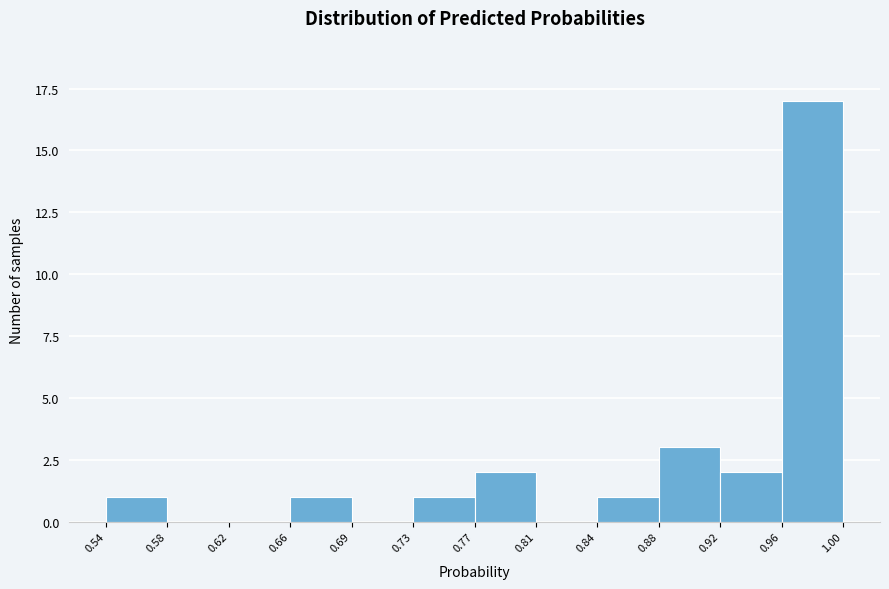

Reading left to right, transcribe this chart: for each bar, give the range it covers on the x-axis and its height. The values are not printed on the chart, so give them approximately, as read against the axis.

0.54 to 0.58: 1
0.58 to 0.62: 0
0.62 to 0.66: 0
0.66 to 0.69: 1
0.69 to 0.73: 0
0.73 to 0.77: 1
0.77 to 0.81: 2
0.81 to 0.84: 0
0.84 to 0.88: 1
0.88 to 0.92: 3
0.92 to 0.96: 2
0.96 to 1.00: 17